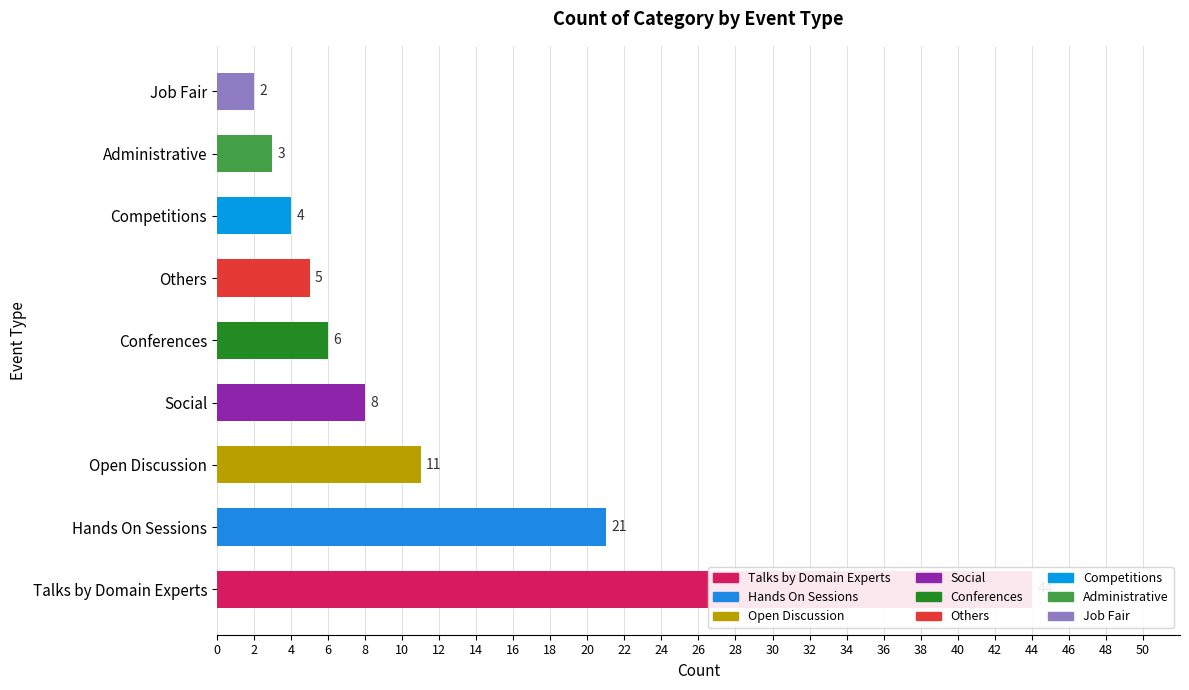

Does the chart contain any negative values?

No